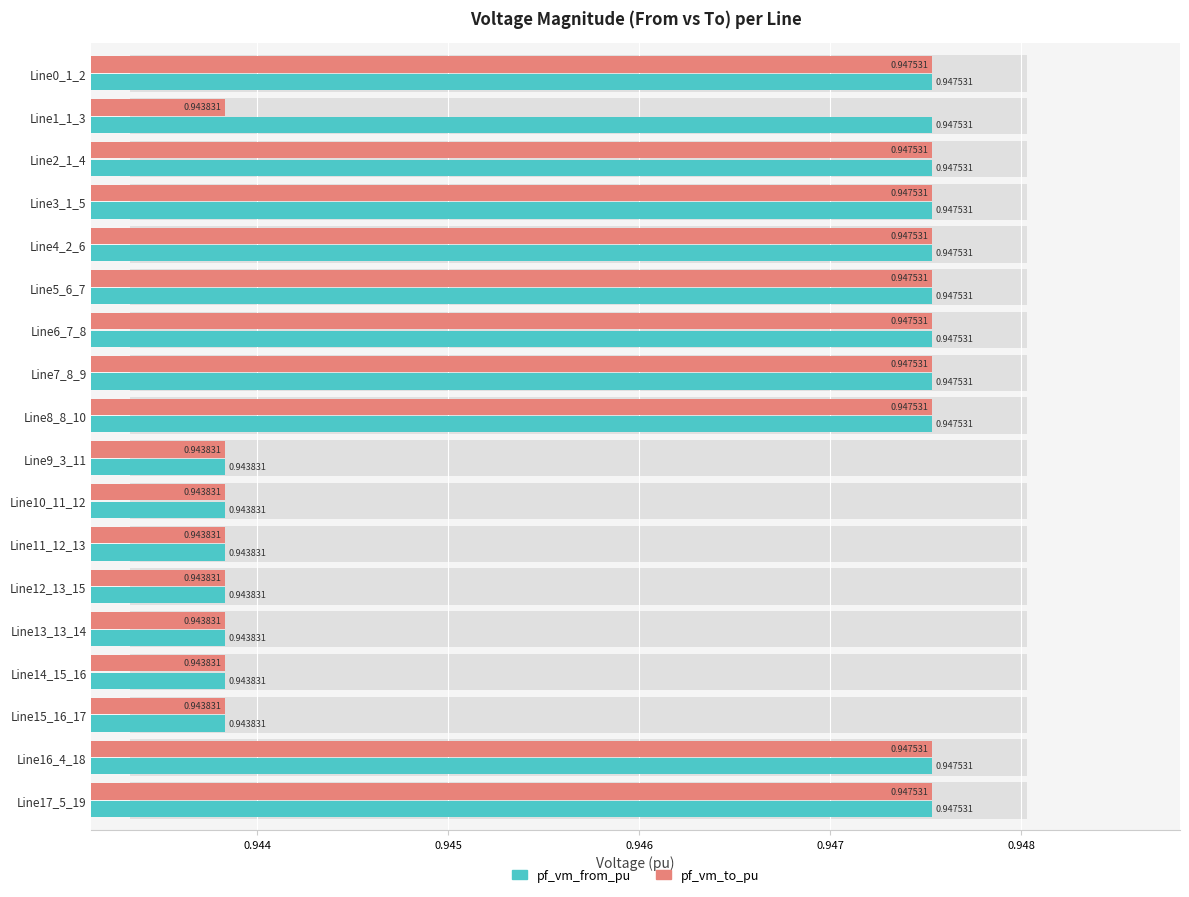

The value of pf_vm_to_pu at Line16_4_18 is 0.9. True or false?

True